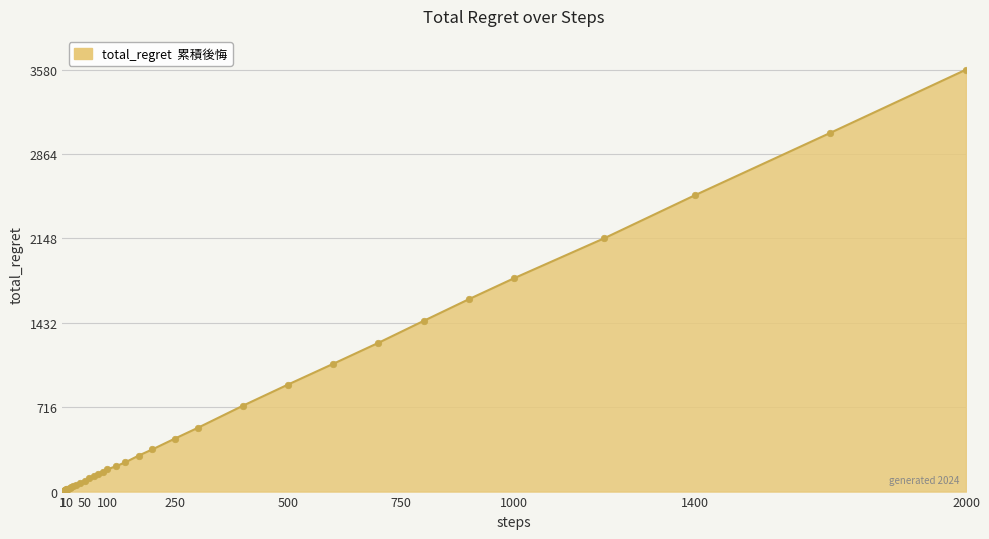

What is the maximum value shown in the chart?

3580